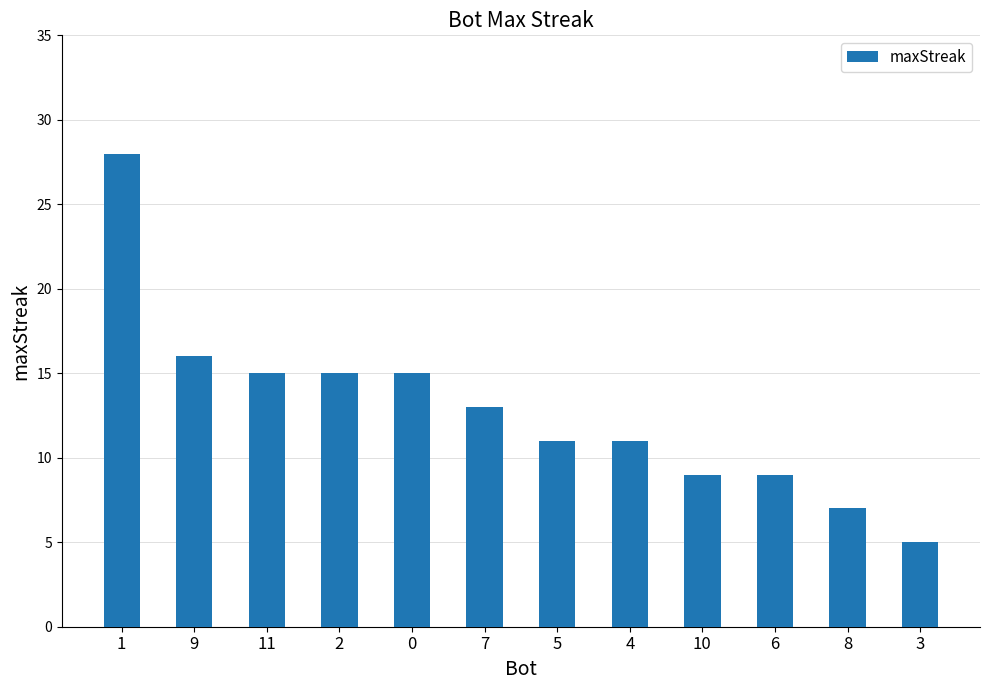

What is the minimum value shown in the chart?

5